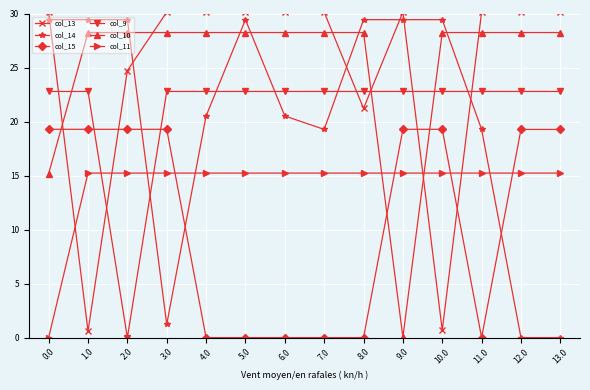

The value of col_11 at 13.0 is 9.1. True or false?

False